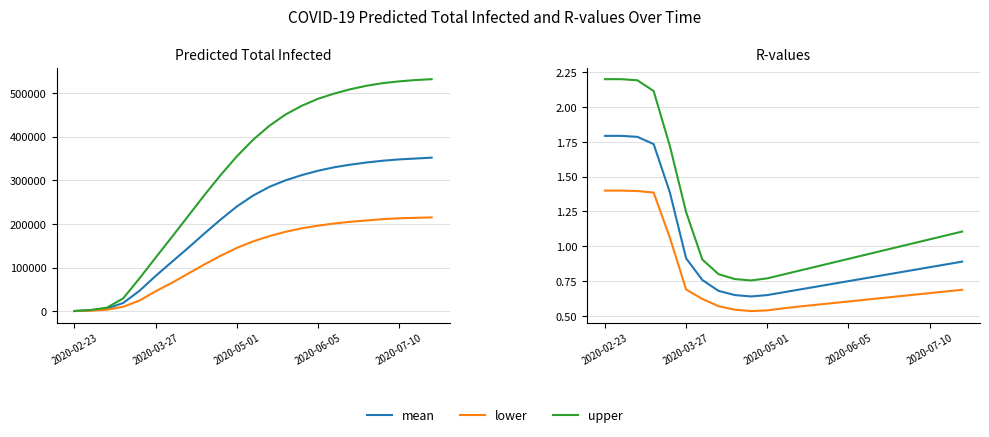

Which has a higher value, 2020-03-27 or 2020-07-10?

2020-07-10